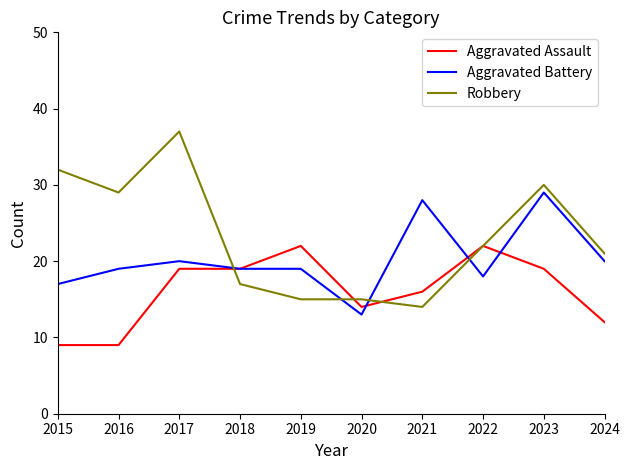

What is the maximum value for Aggravated Assault?

22